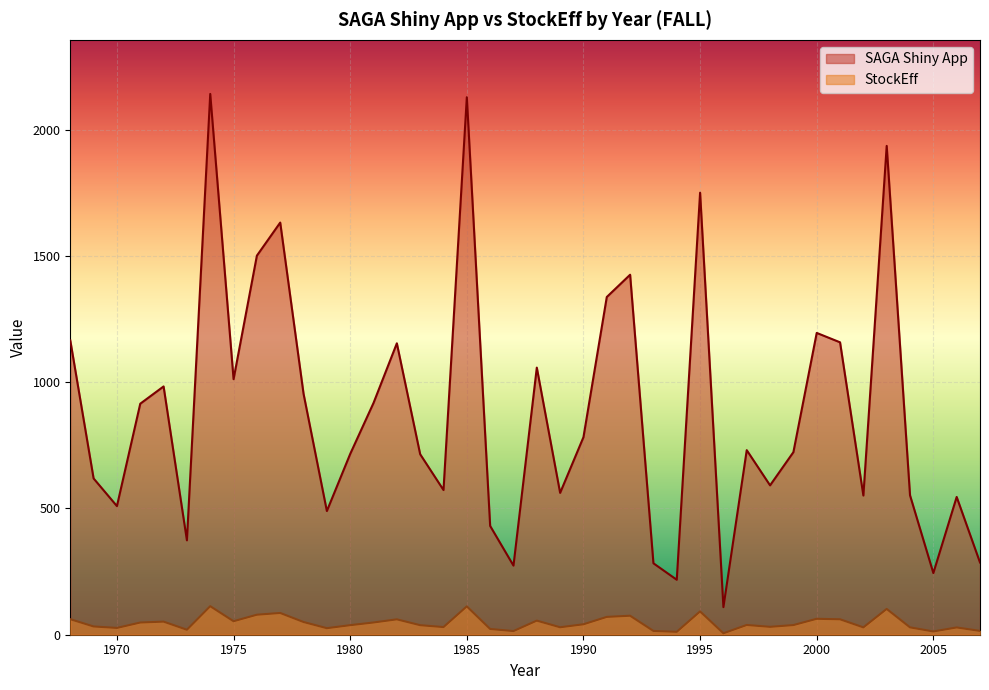

Reading right to left, extract all data points from this chart.

SAGA Shiny App: 286.1	545.6	244.2	552.0	1935.7	551.2	1157.9	1195.1	722.9	591.5	730.9	109.2	1750.4	217.6	282.8	1425.5	1337.3	782.3	561.7	1057.6	273.6	430.8	2128.4	573.0	714.7	1153.9	917.7	715.8	489.8	954.2	1632.1	1501.1	1011.9	2141.5	373.8	983.2	914.8	509.3	618.8	1165.4
StockEff: 15.1	28.8	12.9	29.1	102.1	29.1	61.1	63.0	38.1	31.2	38.6	5.8	92.3	11.5	14.9	75.2	70.5	41.3	29.5	55.8	14.4	22.7	112.3	30.2	37.7	60.9	48.4	37.8	25.8	50.3	86.1	79.2	53.4	113.0	19.7	51.9	48.3	26.9	32.6	61.5